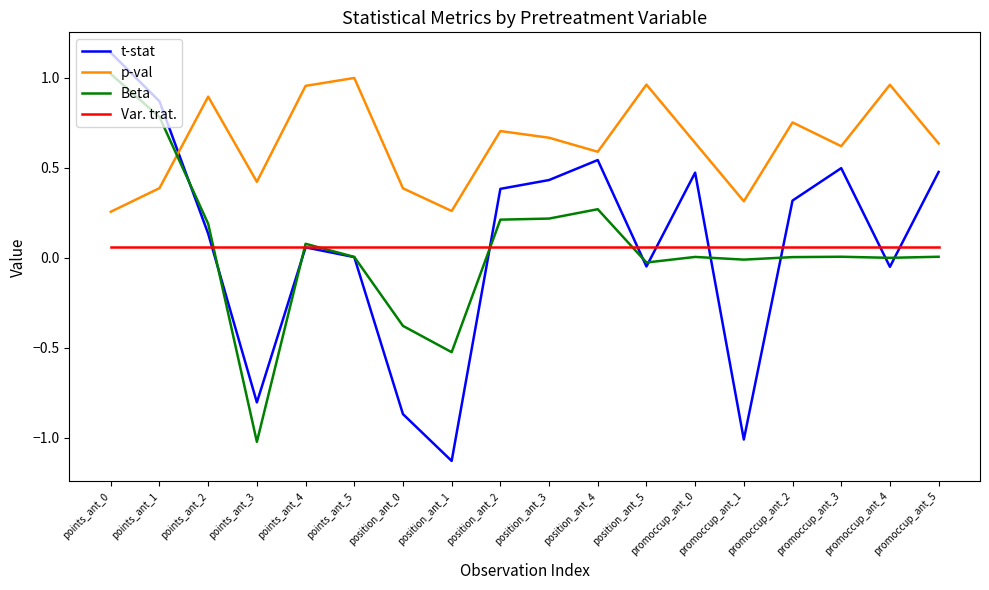

Is this an area chart (filled region under the line)?

No